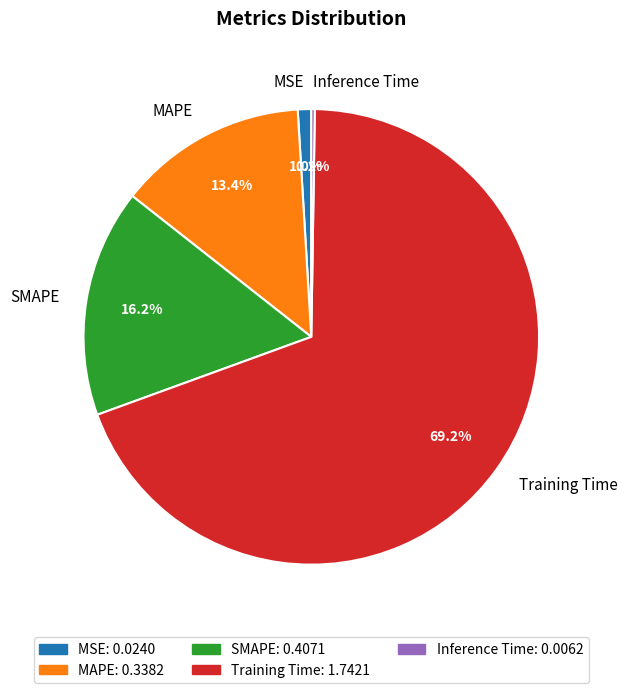

To the nearest percent, what is the difference between the largest and smallest slice percentages?

69%